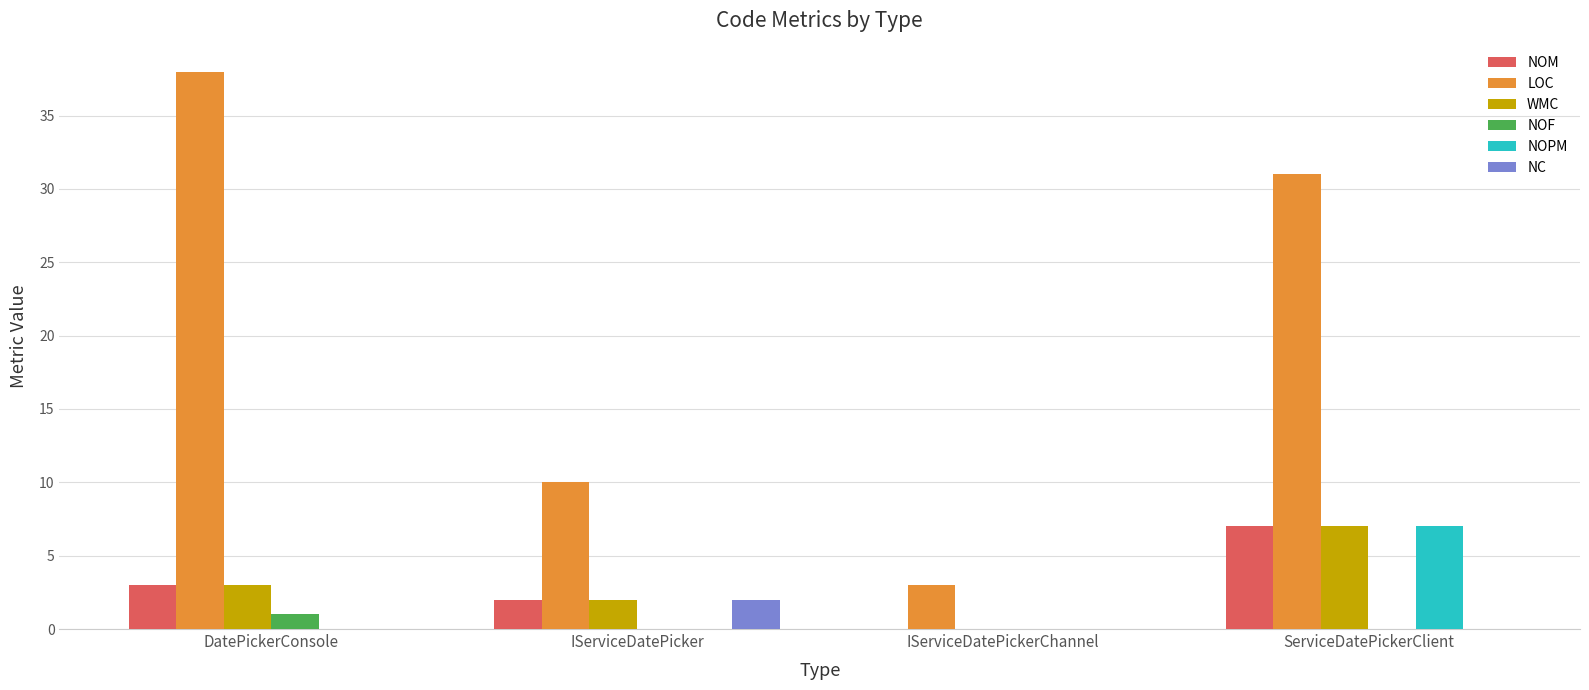

How many groups of bars are there?

4